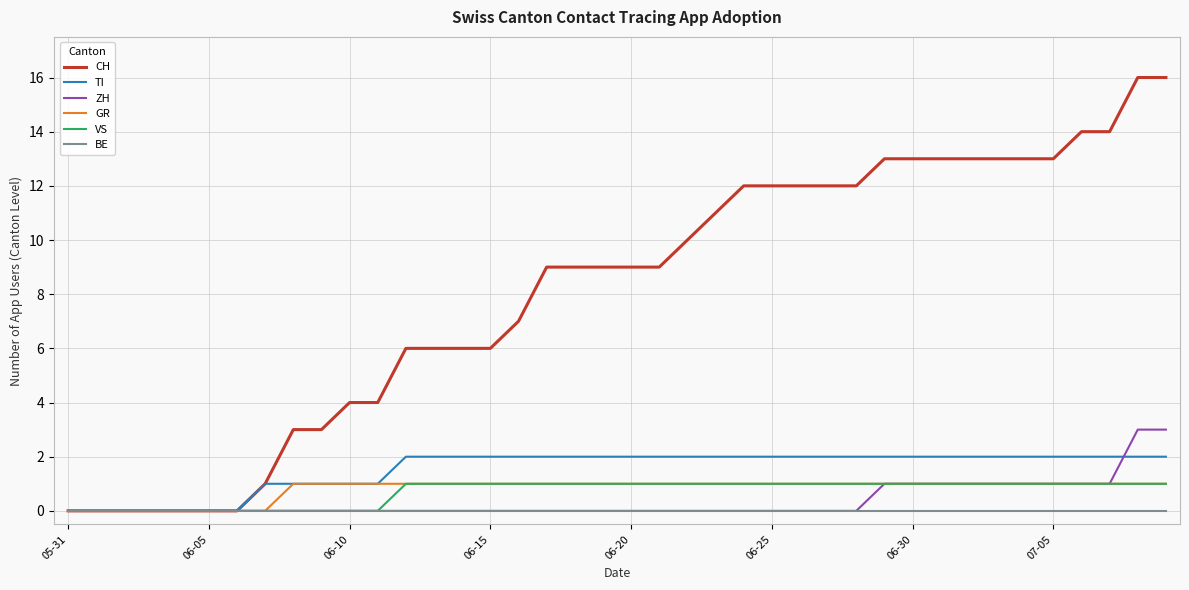

How many lines are shown in the chart?

6